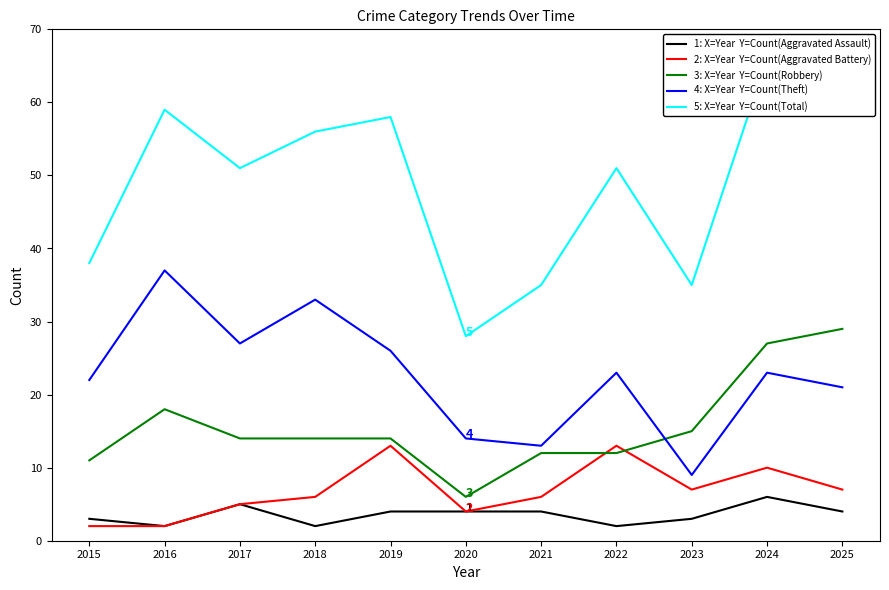

At how many categories does at least one series exceed 32?

10